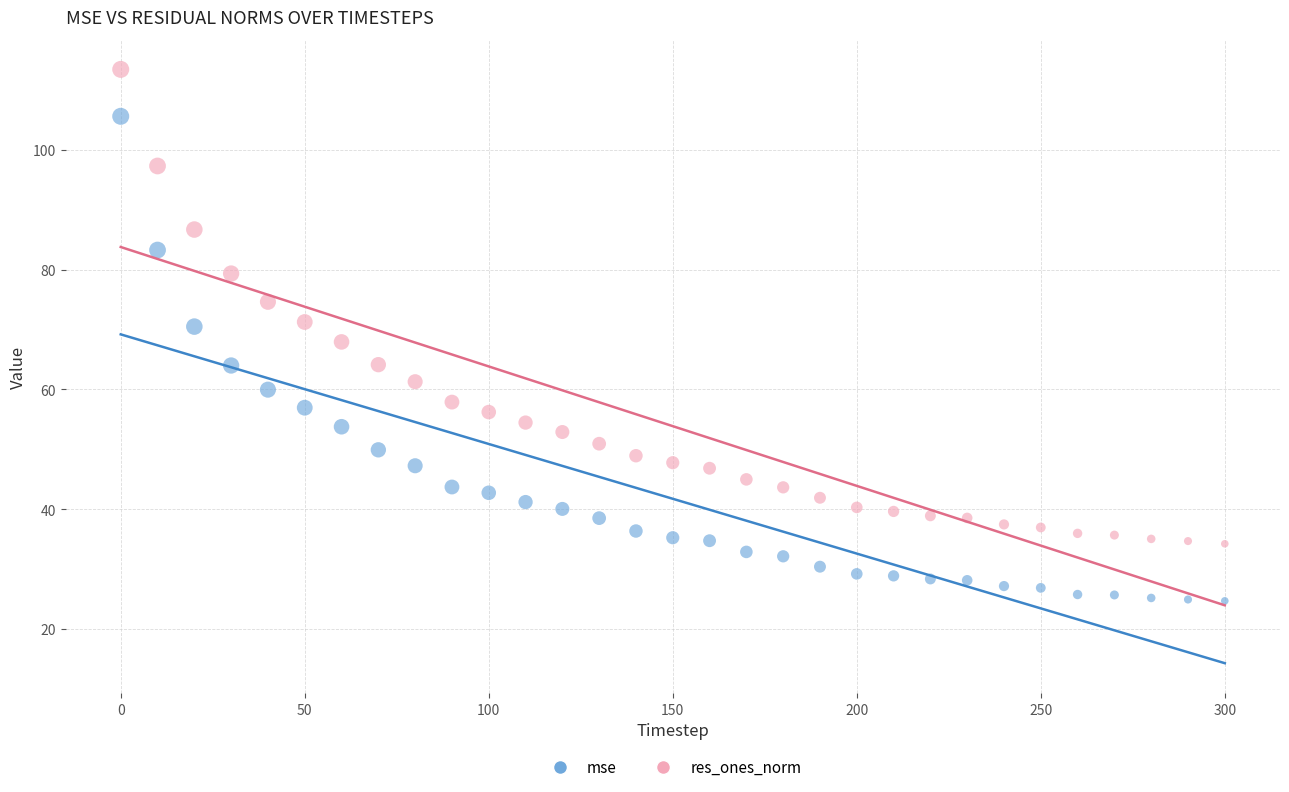

What are all the series names shown in the legend?

mse, res_ones_norm